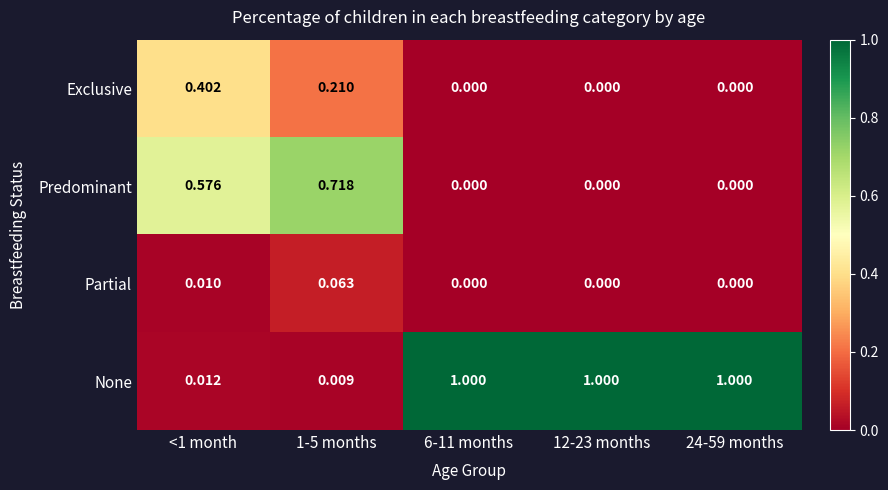

List the series in order of their overall mean, highest first.

None, Predominant, Exclusive, Partial